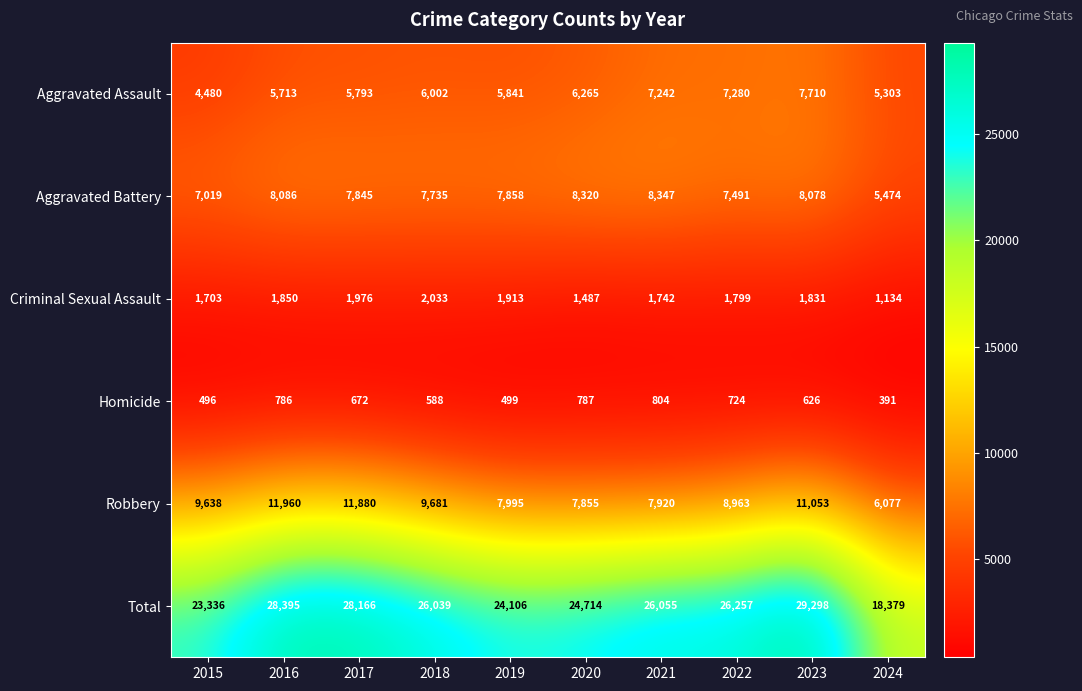

What is the difference between the maximum and minimum values in the Homicide series?

413